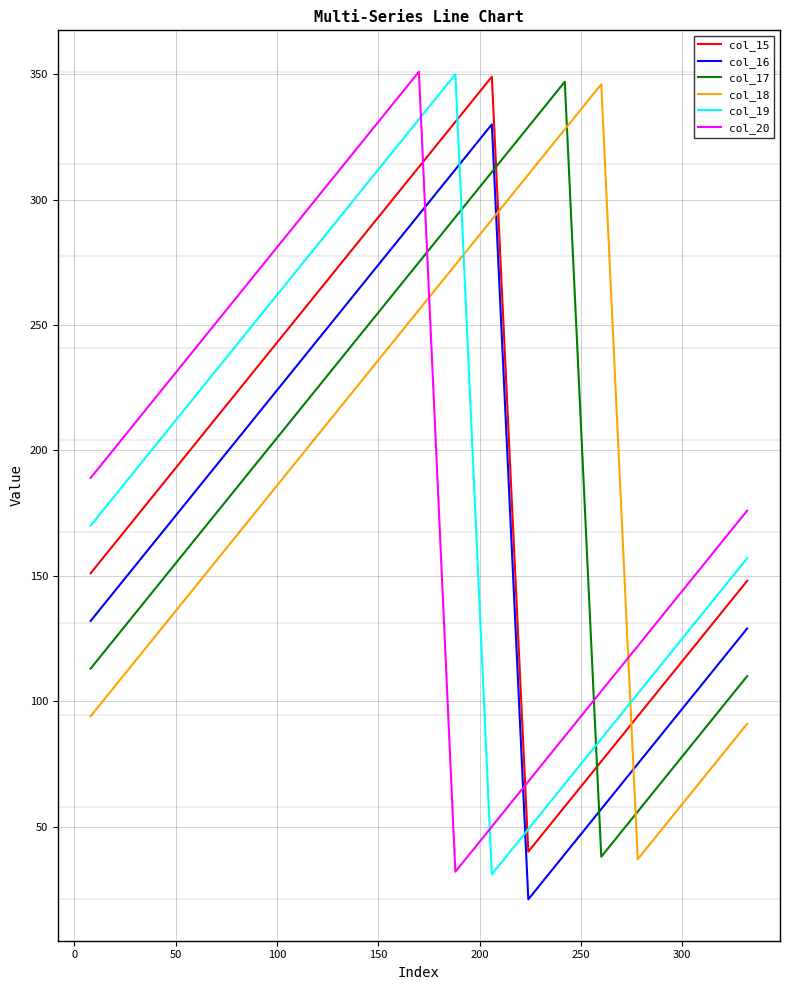

True or false: col_16 and col_15 cross at least once.

False